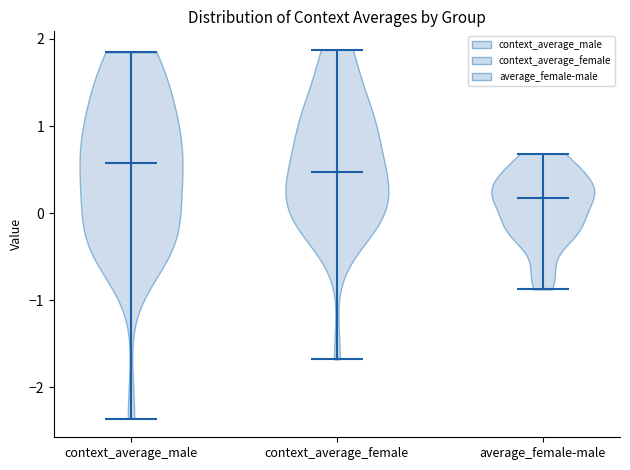

Reading left to right, read every violin against the y-axis: where its median line is, and the lowest and highest points it reaches. The values are not printed on the chart, so give them approximately, as read against the axis.

context_average_male: median line 0.6, lowest point -2.4, highest point 1.8
context_average_female: median line 0.5, lowest point -1.7, highest point 1.9
average_female-male: median line 0.2, lowest point -0.9, highest point 0.7